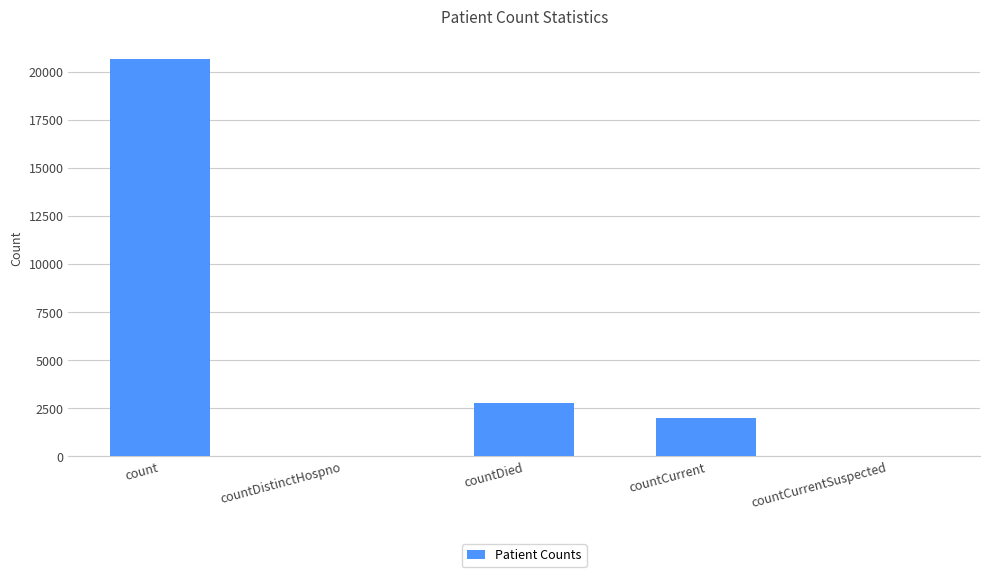

Which has a higher value, countCurrentSuspected or countDied?

countDied